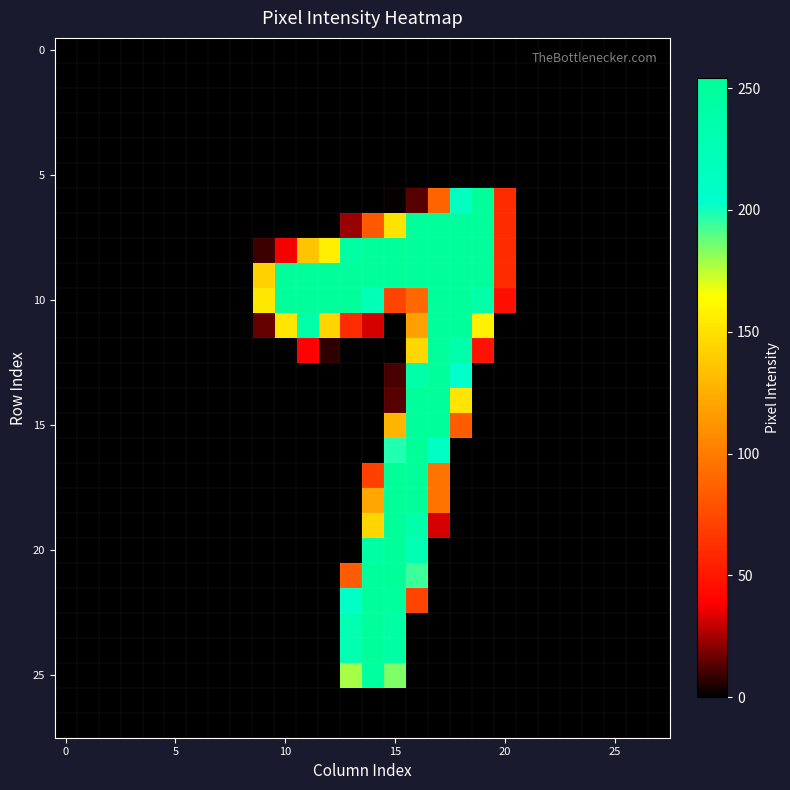

At how many categories does at least one series exceed 32?

12